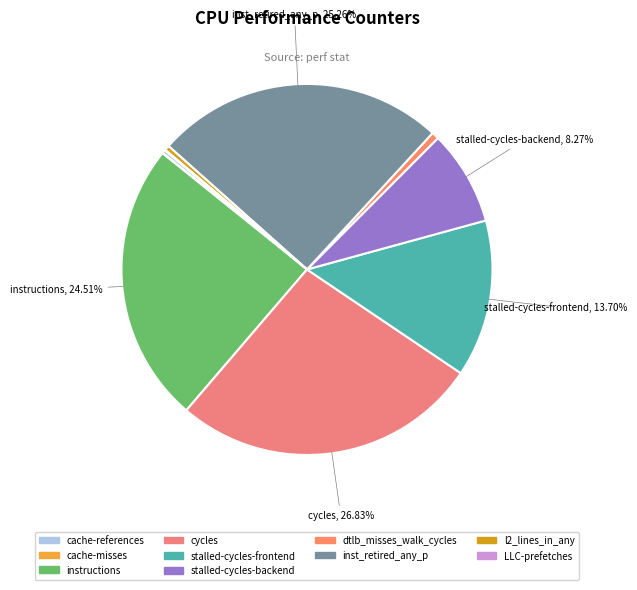

Rank the categories by value from highest to lowest.

cycles, inst_retired_any_p, instructions, stalled-cycles-frontend, stalled-cycles-backend, dtlb_misses_walk_cycles, l2_lines_in_any, cache-references, LLC-prefetches, cache-misses